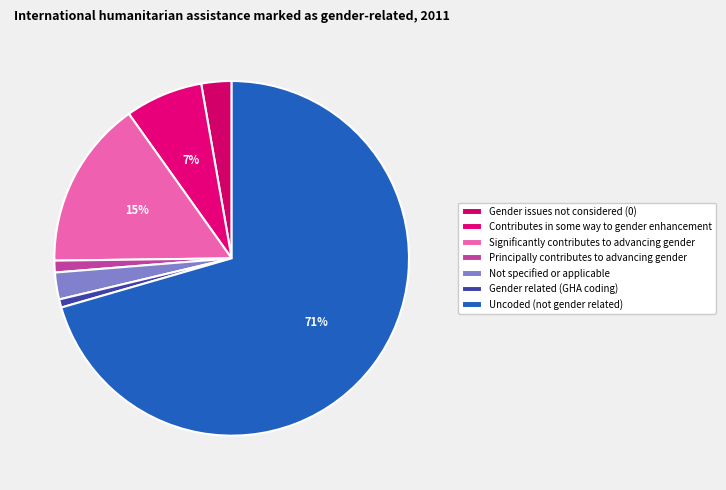

How many segments does this pie chart have?

7